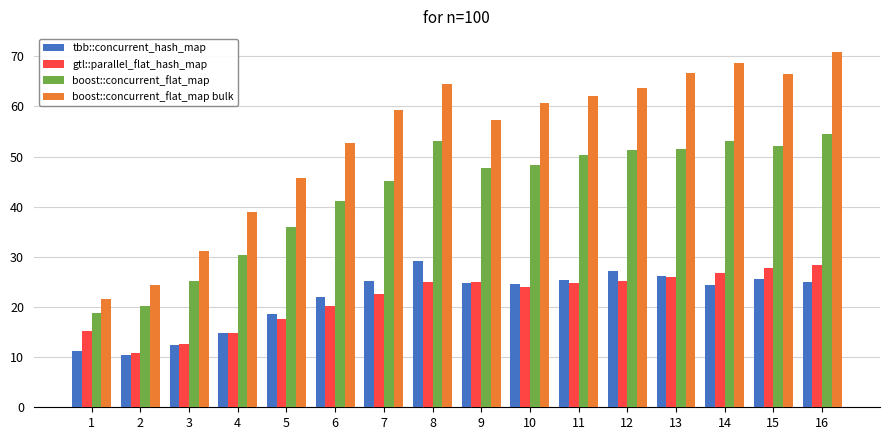

How many series are shown in this chart?

4